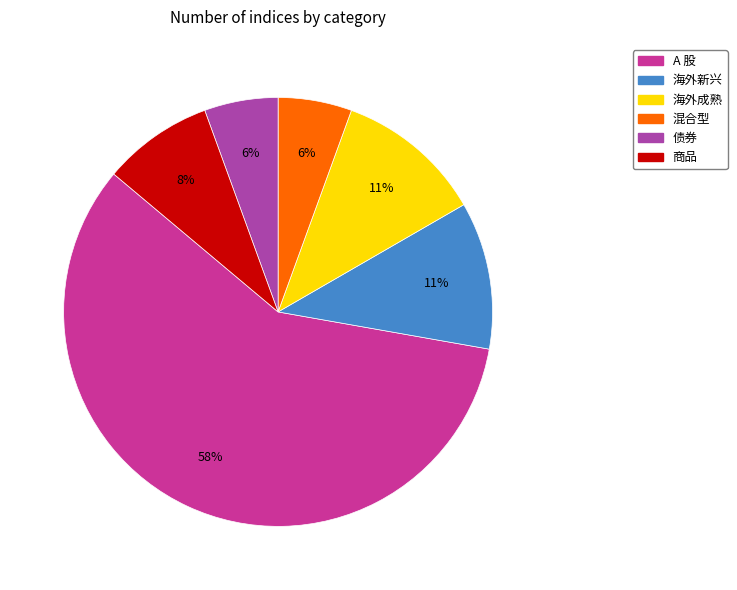

Between A 股 and 海外成熟, which is larger?

A 股